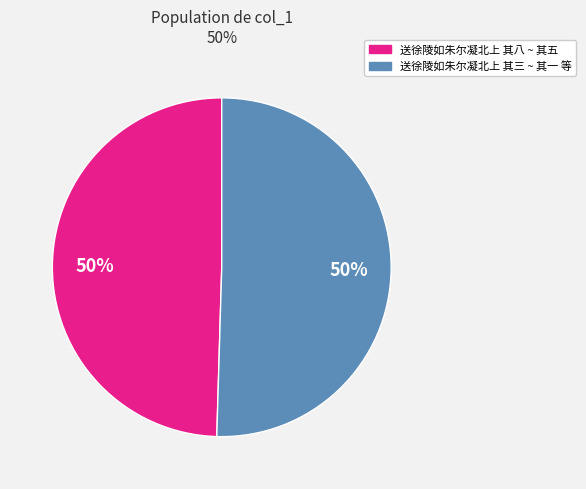

To the nearest percent, what is the average slice percentage?

50%